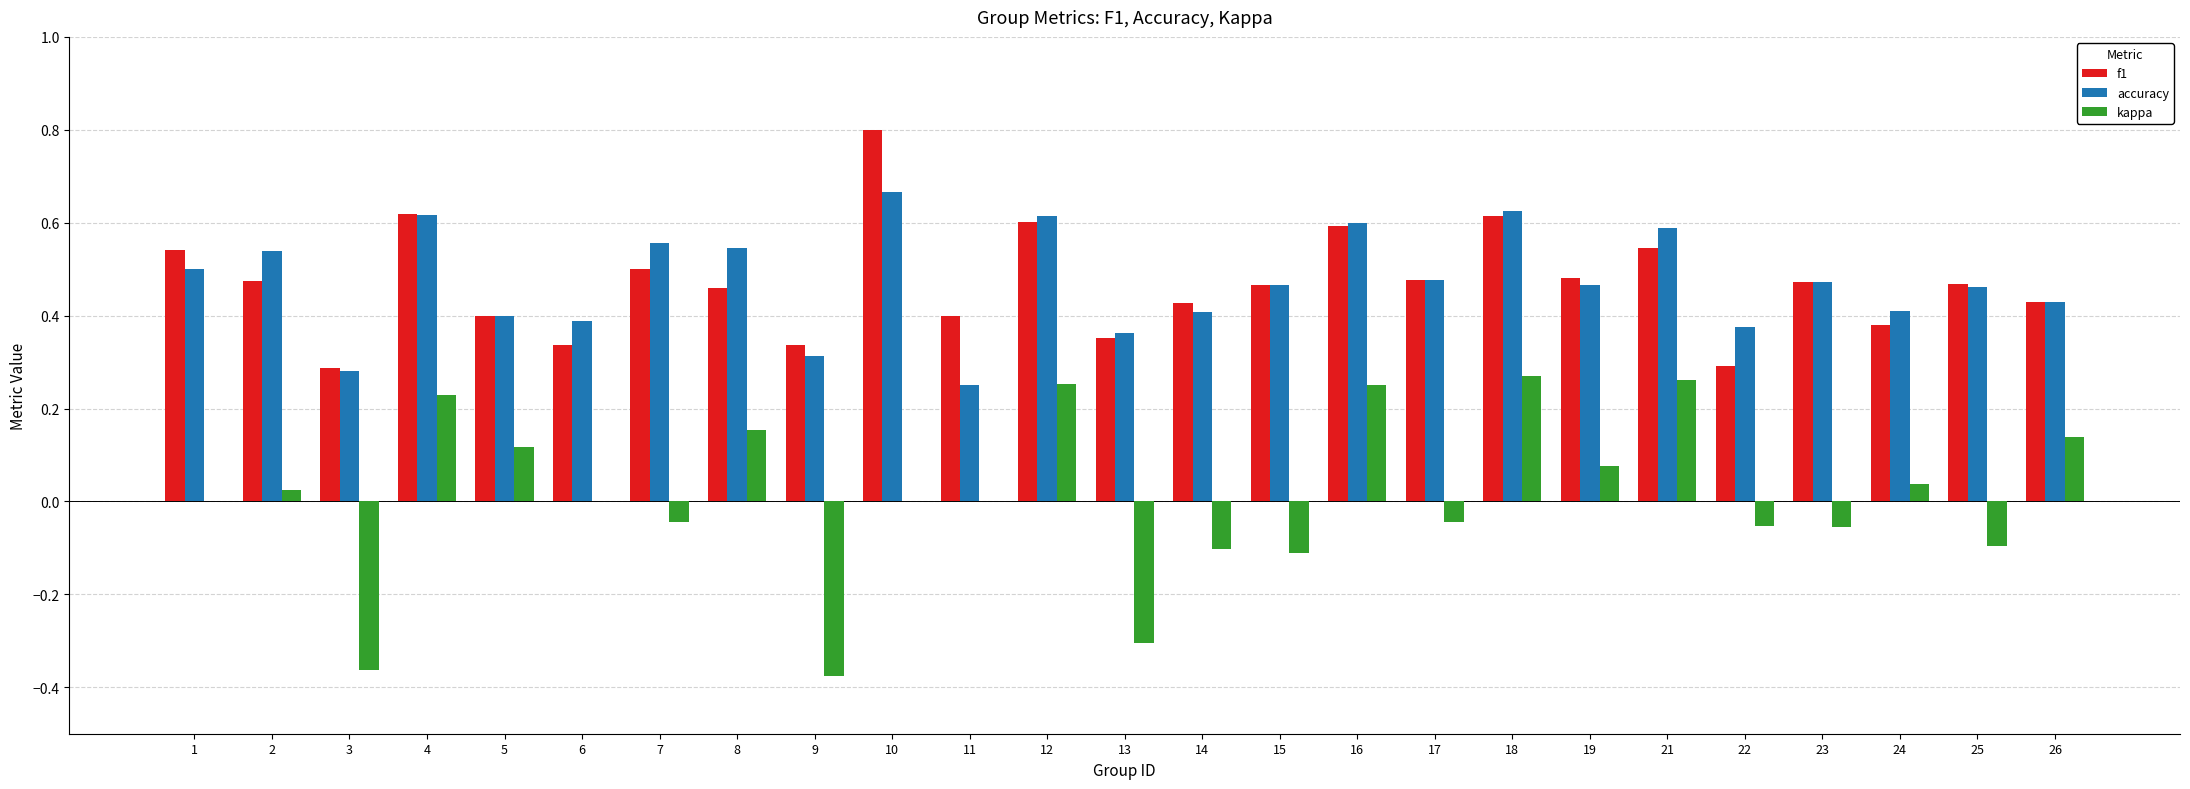

Is the value of accuracy at 1 greater than the value of f1 at 6?

Yes